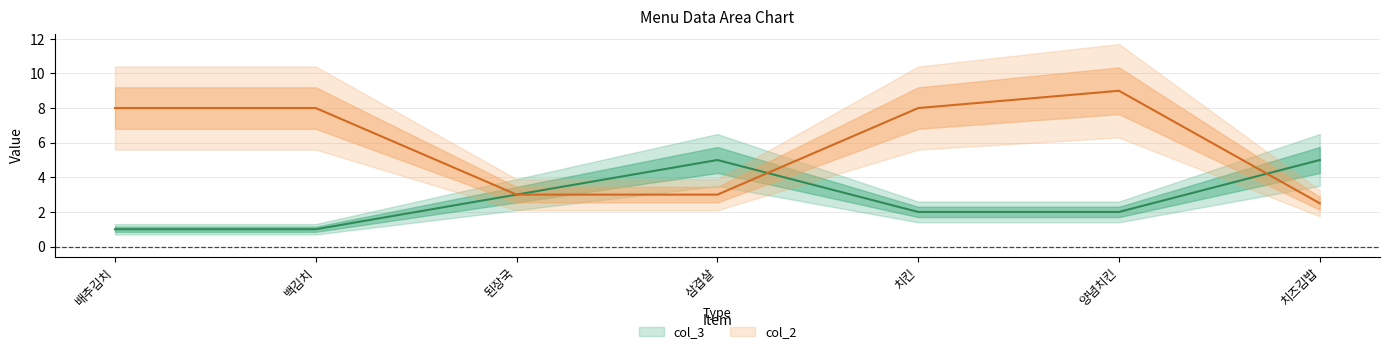

Which series has the widest spread of values?

col_2